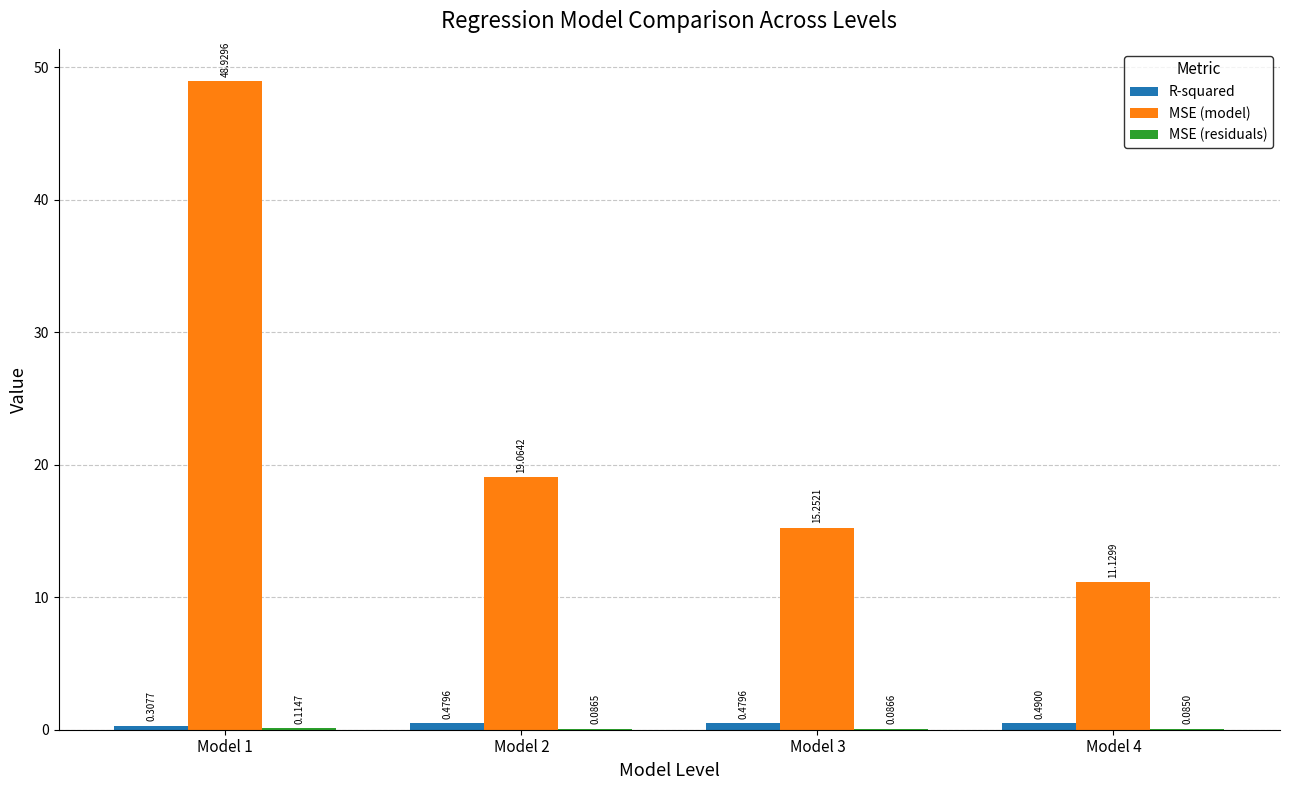

What is the sum of all MSE (model) values?

94.4